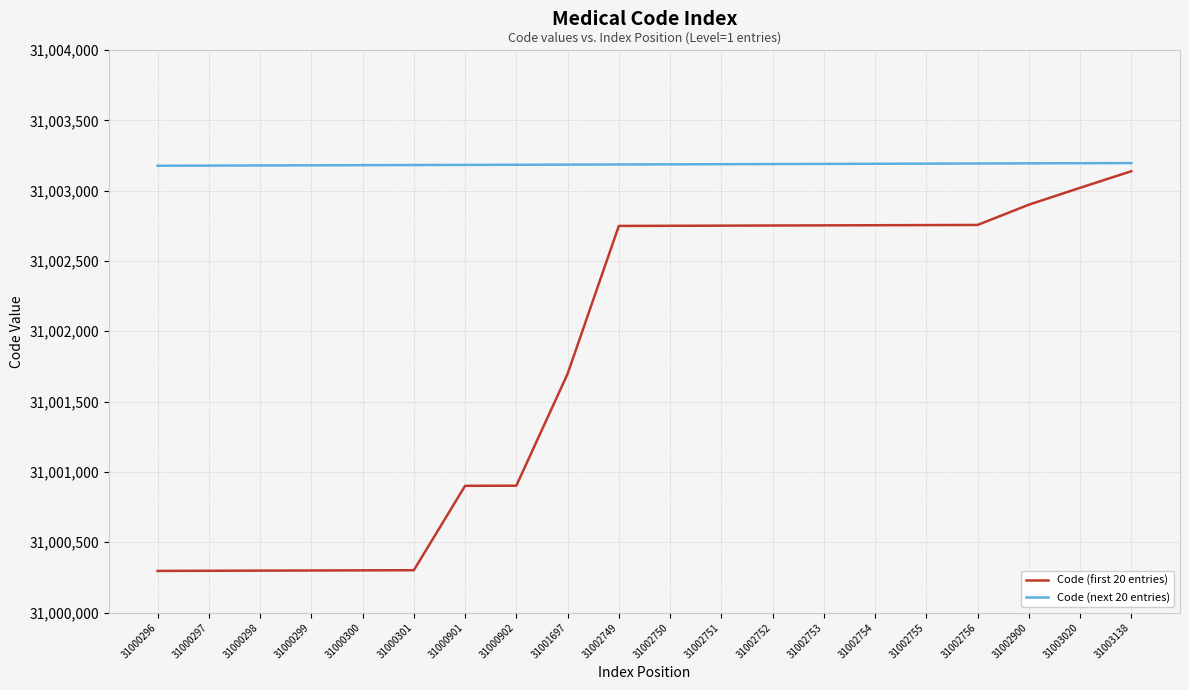

What is the difference between the highest and lowest values at 31000300?

2881